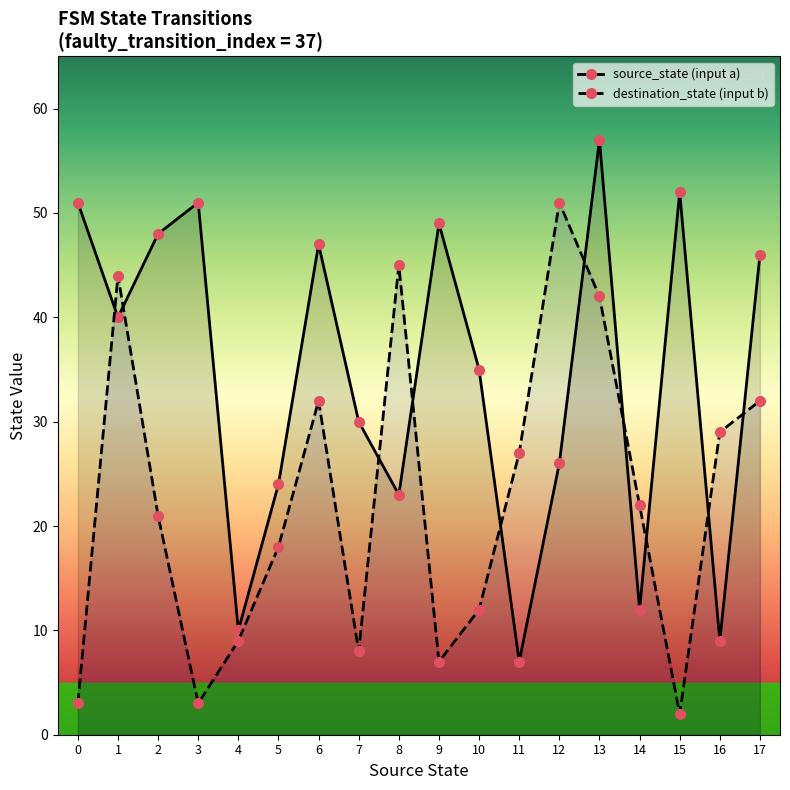

What is the difference between the maximum and second lowest values in the source_state (input a) series?

48